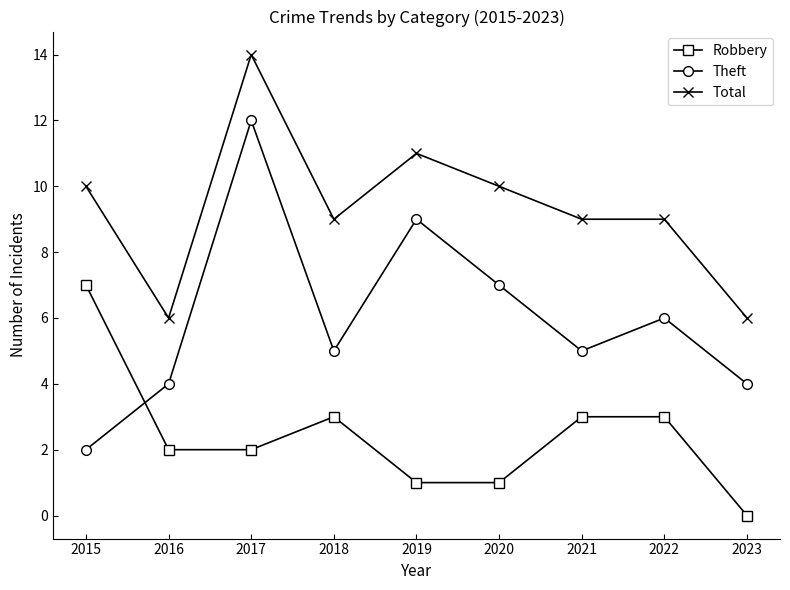

True or false: Robbery and Total cross at least once.

False